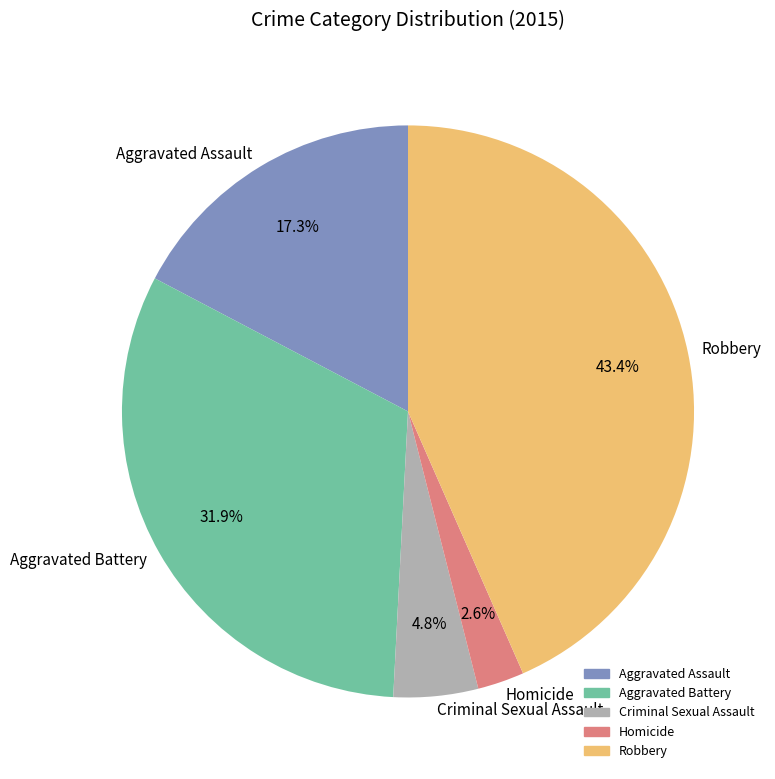

What is the smallest slice in the pie chart?

Homicide